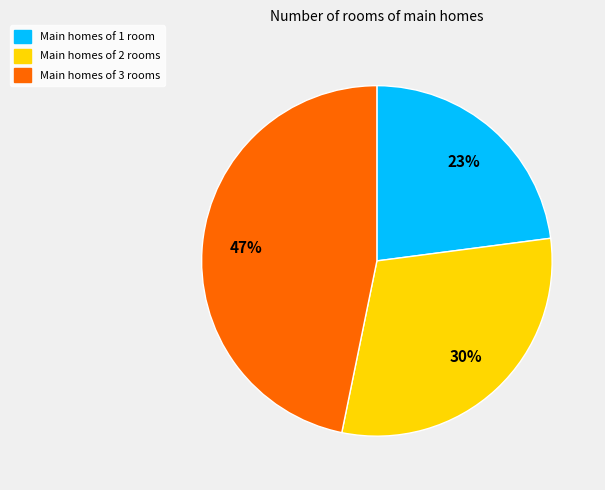

Is there a majority slice in this chart?

No